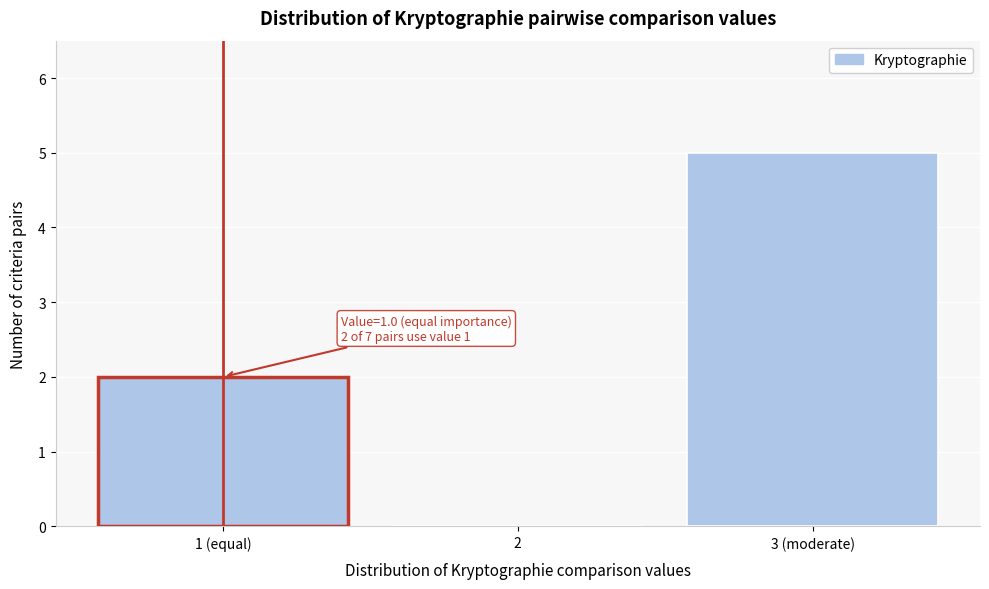

Reading left to right, what are all the values shown in this chart?

1 (equal)=2	2=0	3 (moderate)=5